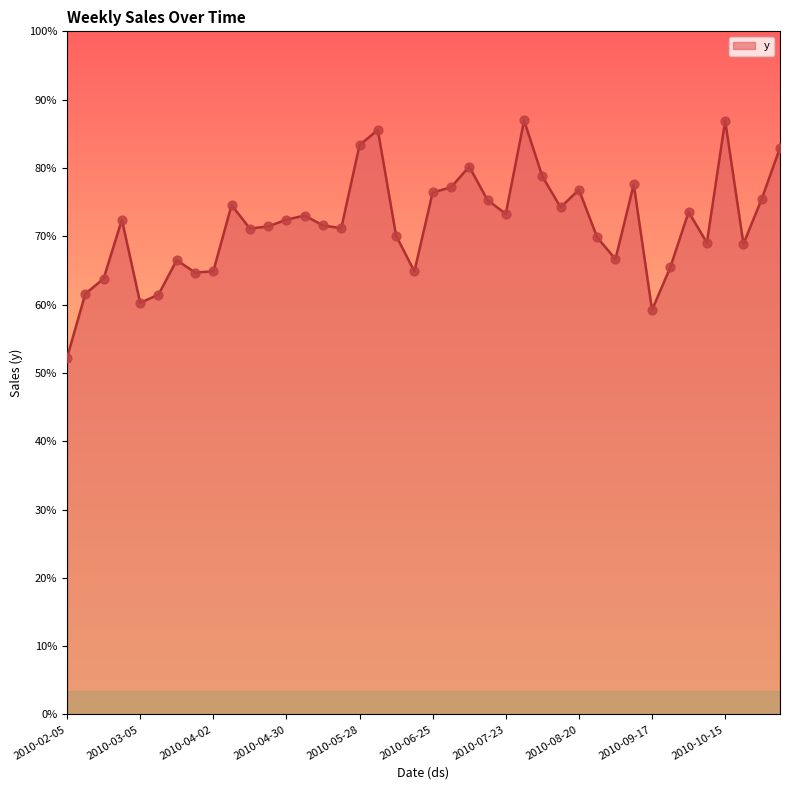

Is this an area chart (filled region under the line)?

Yes